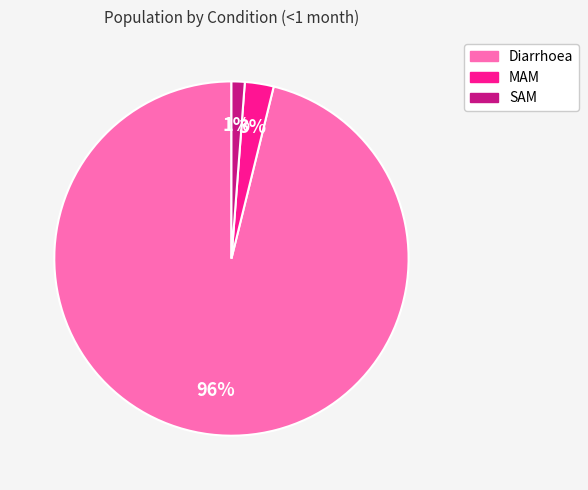

To the nearest percent, what portion does MAM represent?

3%